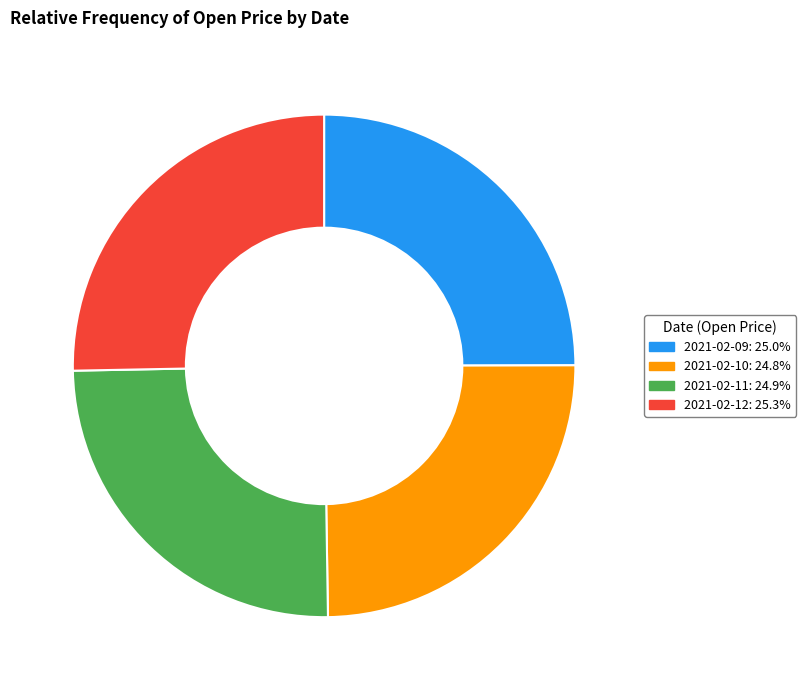

Does any single category account for the majority?

No